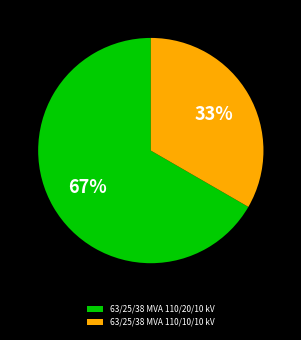

To the nearest percent, what percentage of the pie is 63/25/38 MVA 110/20/10 kV?

67%